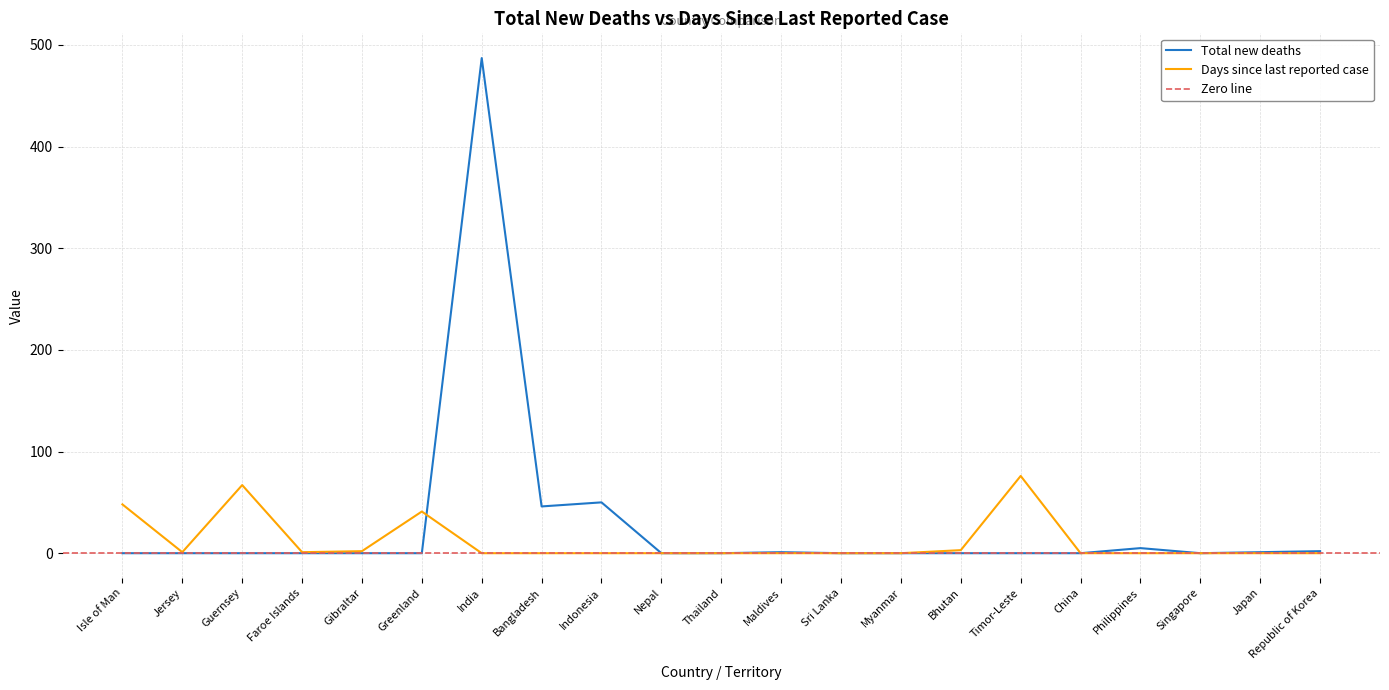

List the series in order of their overall mean, lowest first.

Days since last reported case, Total new deaths